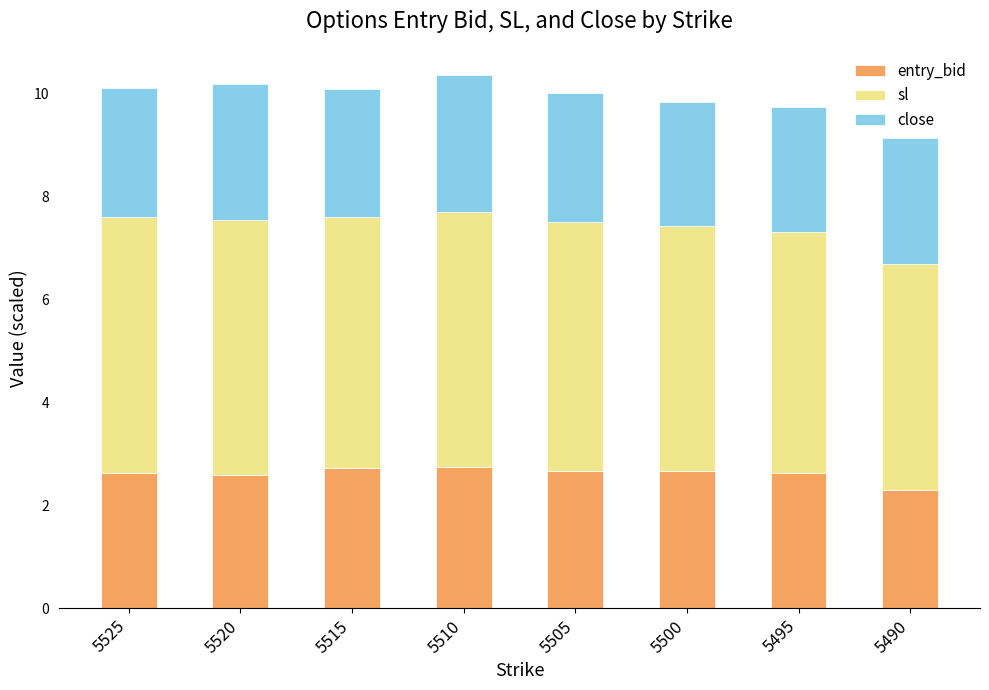

What is the total value across all series at 5495?

9.8